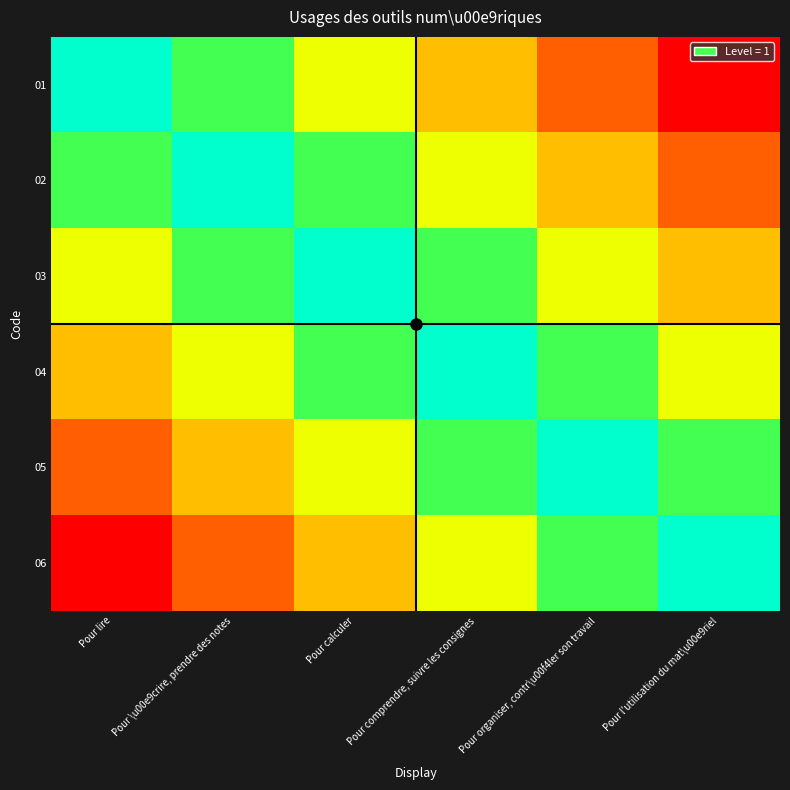

Between Pour comprendre, suivre les consignes and Pour organiser, contr\u00f4ler son travail, which series saw the biggest shift?

02